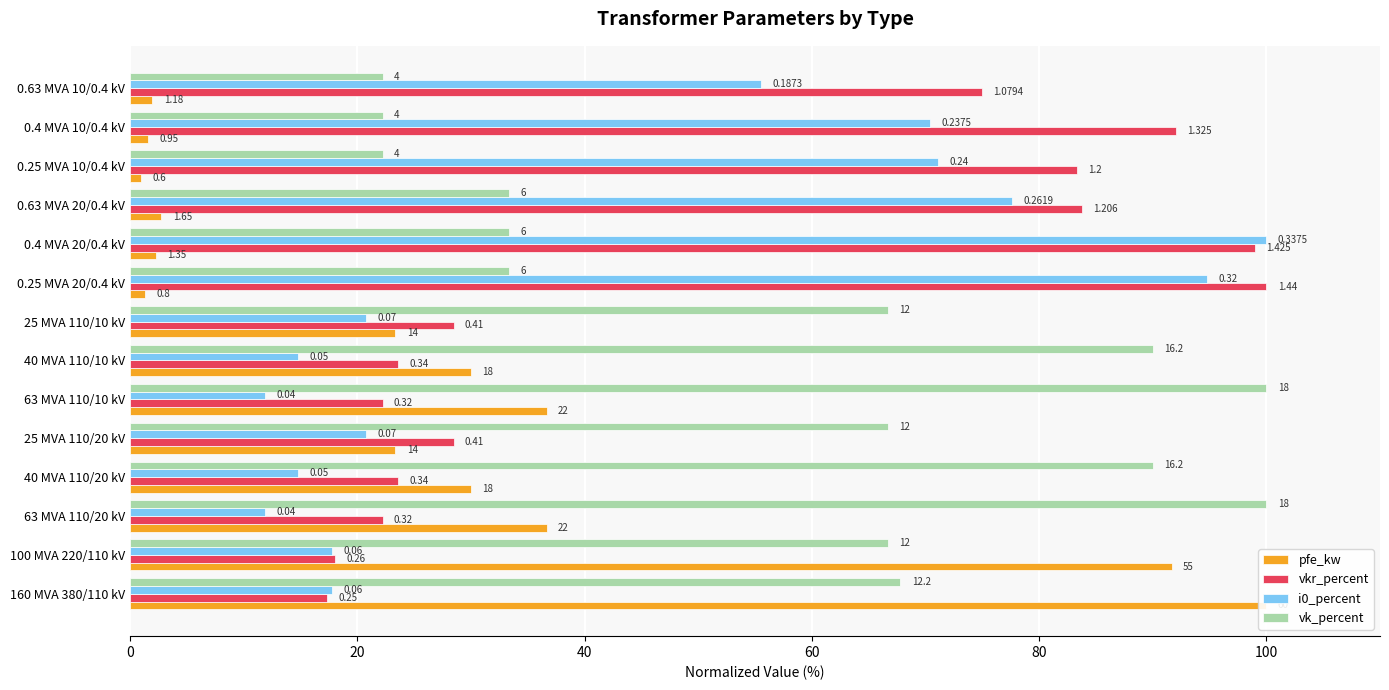

What is the smallest value displayed?

1.0